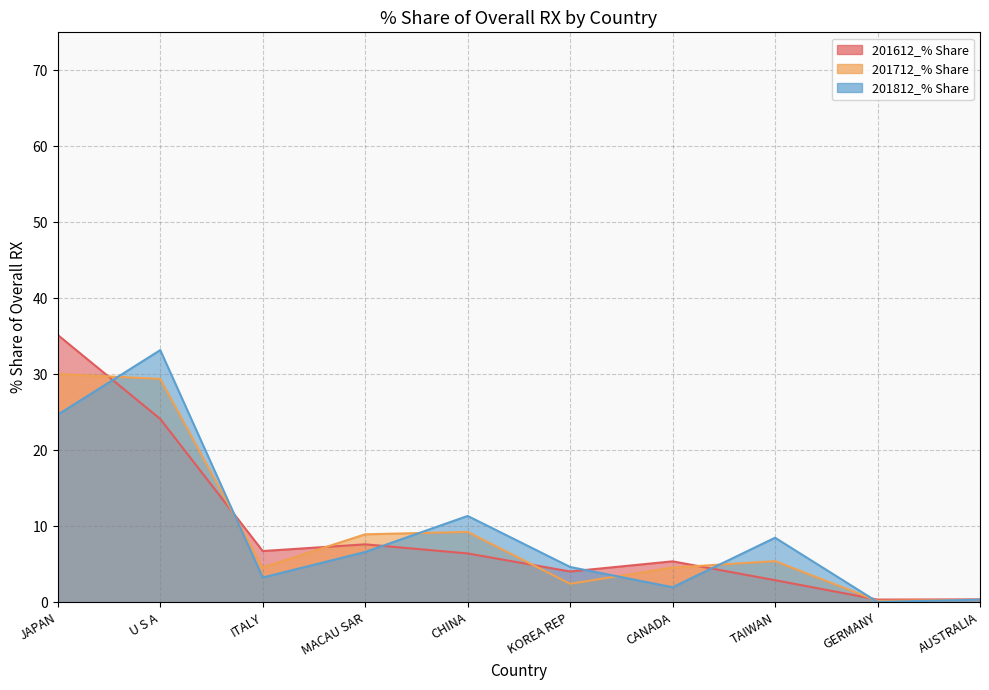

In 201612_% Share, how many points are higher than both neighbors (excluding endpoints)?

2